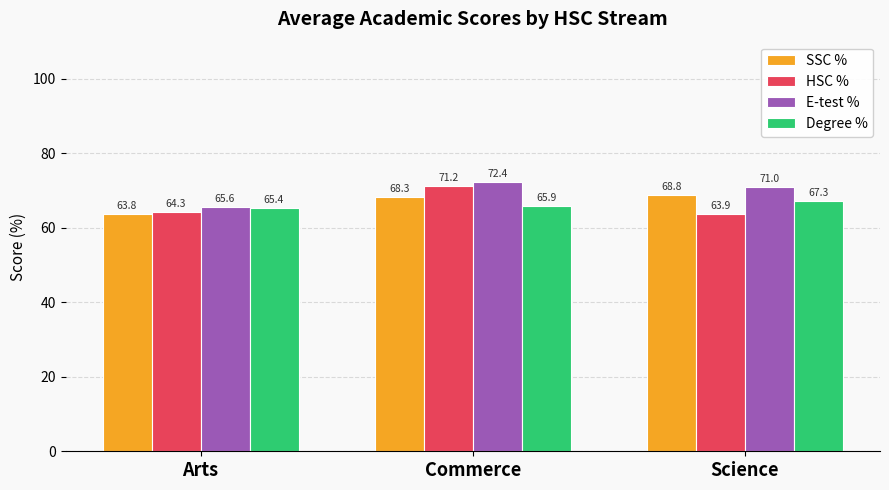

Reading right to left, what are all the values shown in this chart?

SSC %: Science=68.8	Commerce=68.3	Arts=63.8
HSC %: Science=63.9	Commerce=71.2	Arts=64.3
E-test %: Science=71.0	Commerce=72.4	Arts=65.6
Degree %: Science=67.3	Commerce=65.9	Arts=65.4